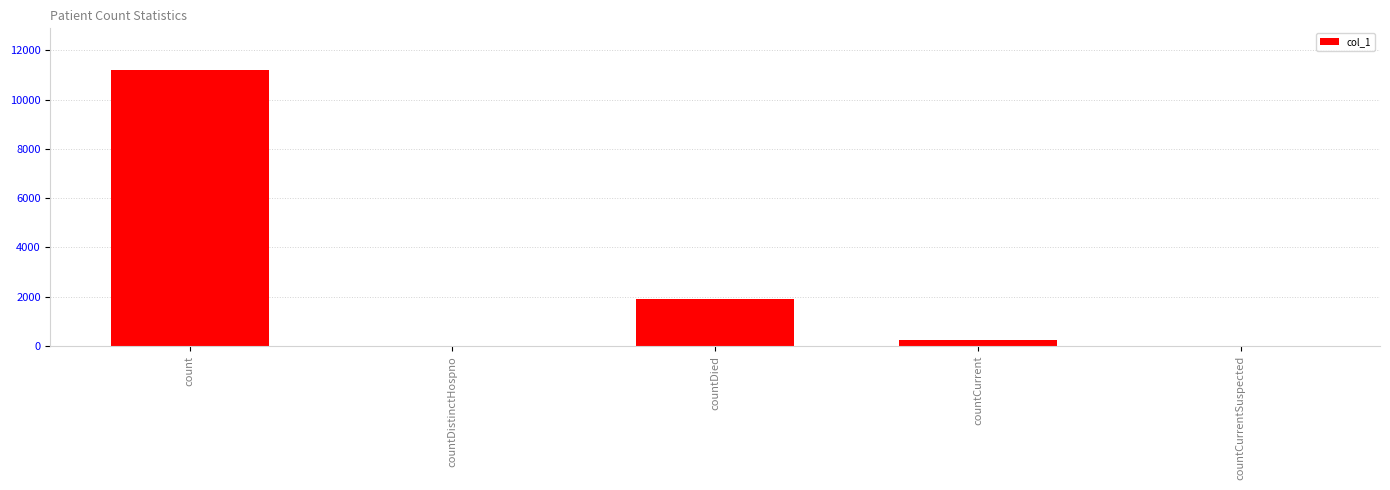

At which category does the chart reach its peak across all series?

count